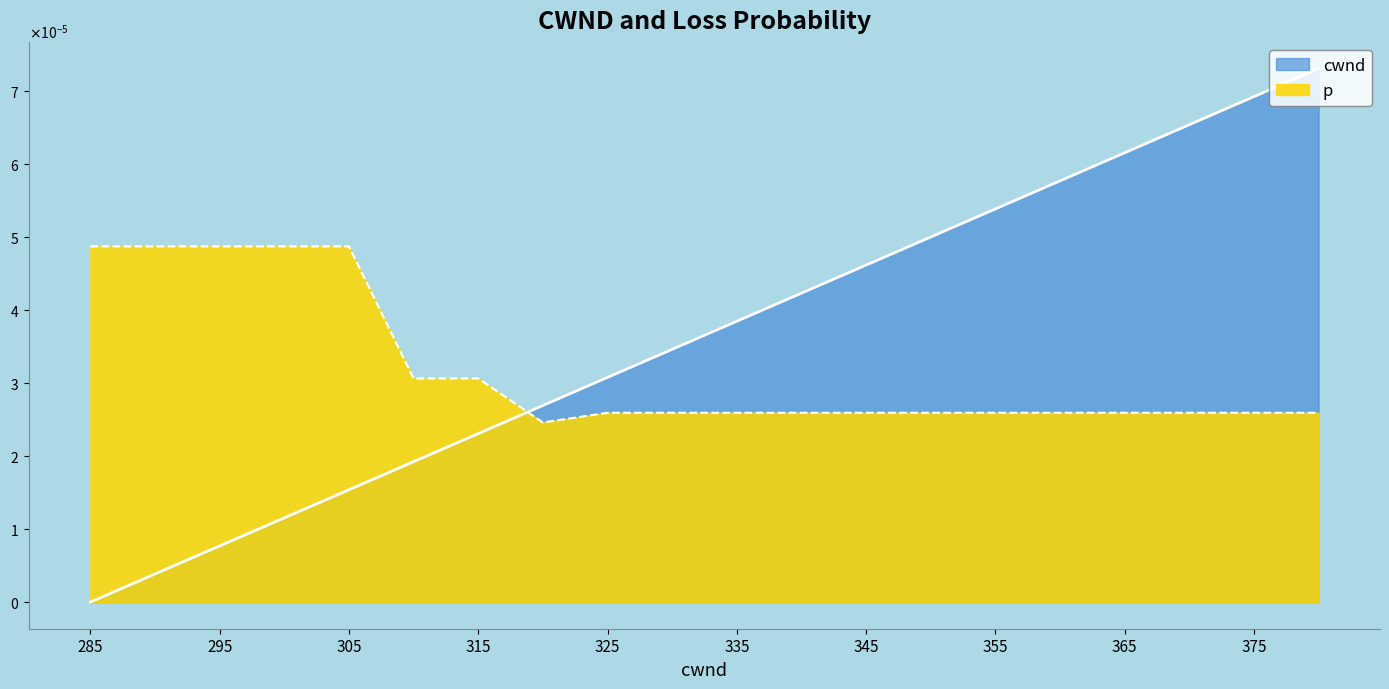

List the series in order of their peak value, lowest first.

p, cwnd